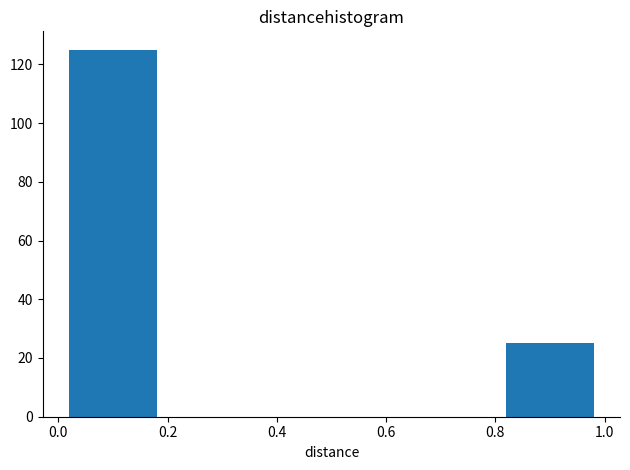

Reading left to right, list every bar in this chart as the range it spans on the x-axis followed by its height. The values are not printed on the chart, so give them approximately, as read against the axis.

0.0 to 0.2: 126
0.2 to 0.4: 0
0.4 to 0.6: 0
0.6 to 0.8: 0
0.8 to 1.0: 26